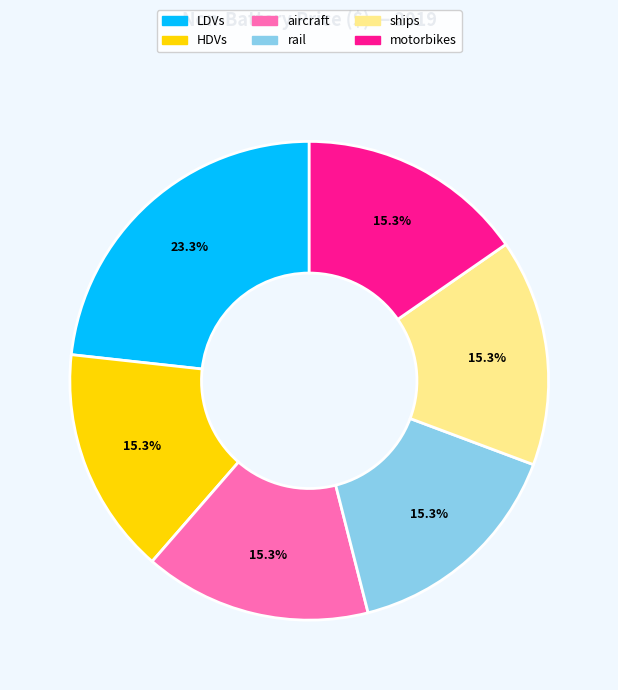

Is there any slice that represents more than half of the pie?

No